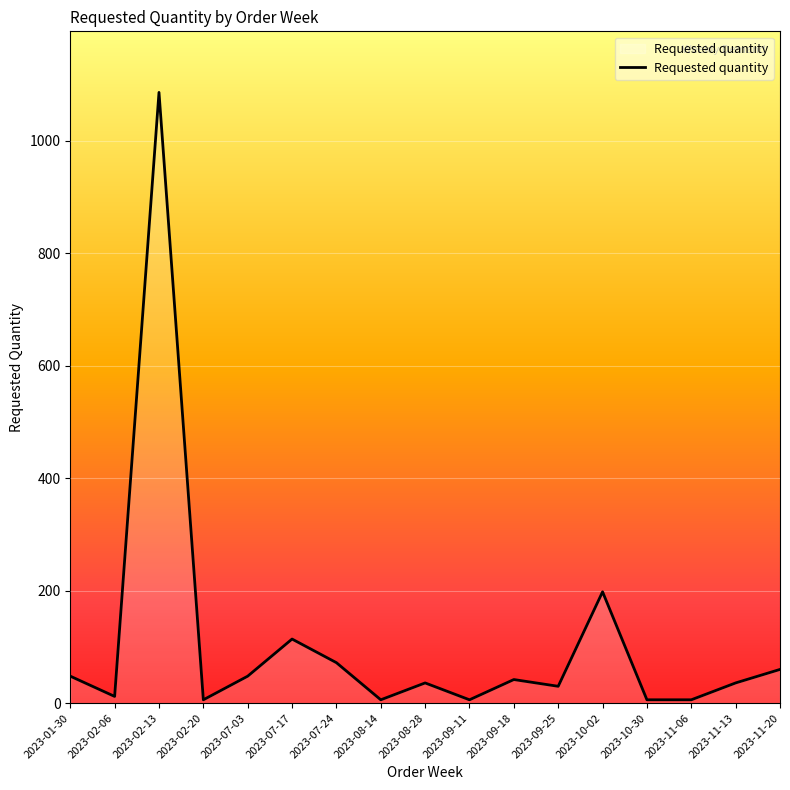

What is the difference between the maximum and minimum values?

1080